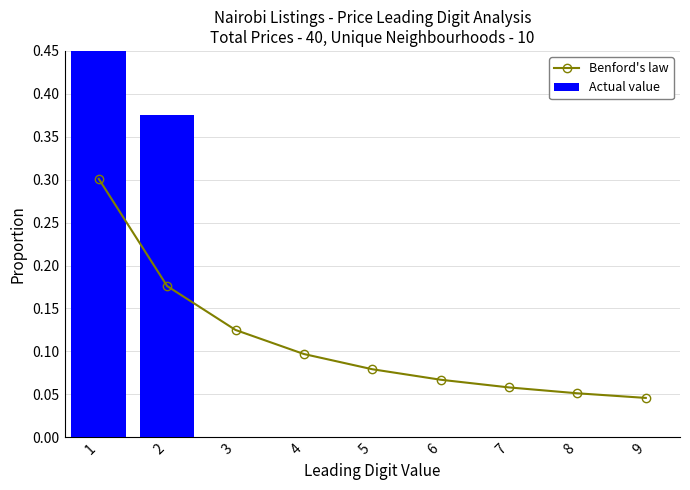

At how many categories does at least one series exceed 0?

9